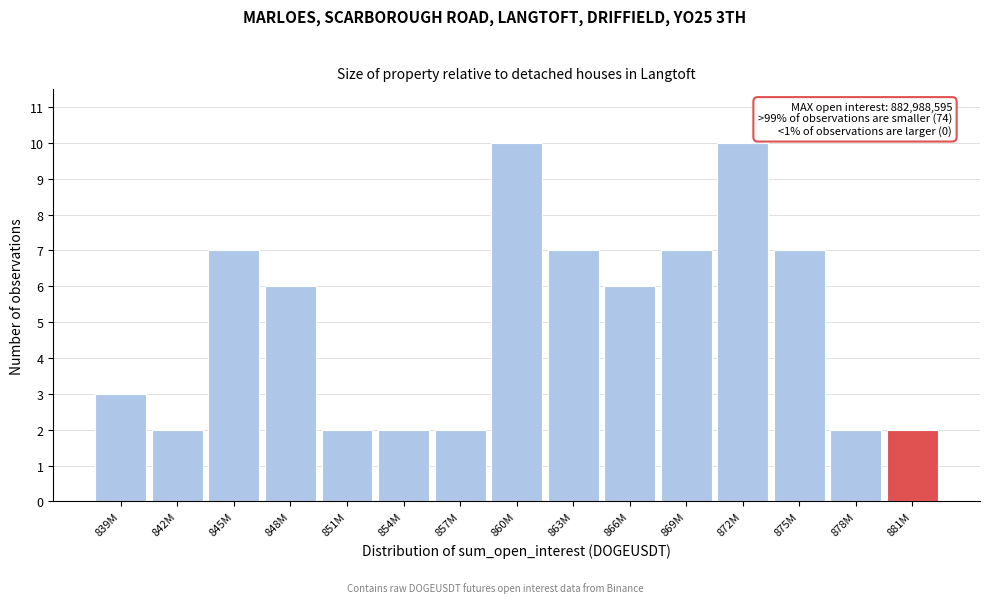

Reading left to right, extract all data points from this chart.

3	2	7	6	2	2	2	10	7	6	7	10	7	2	2